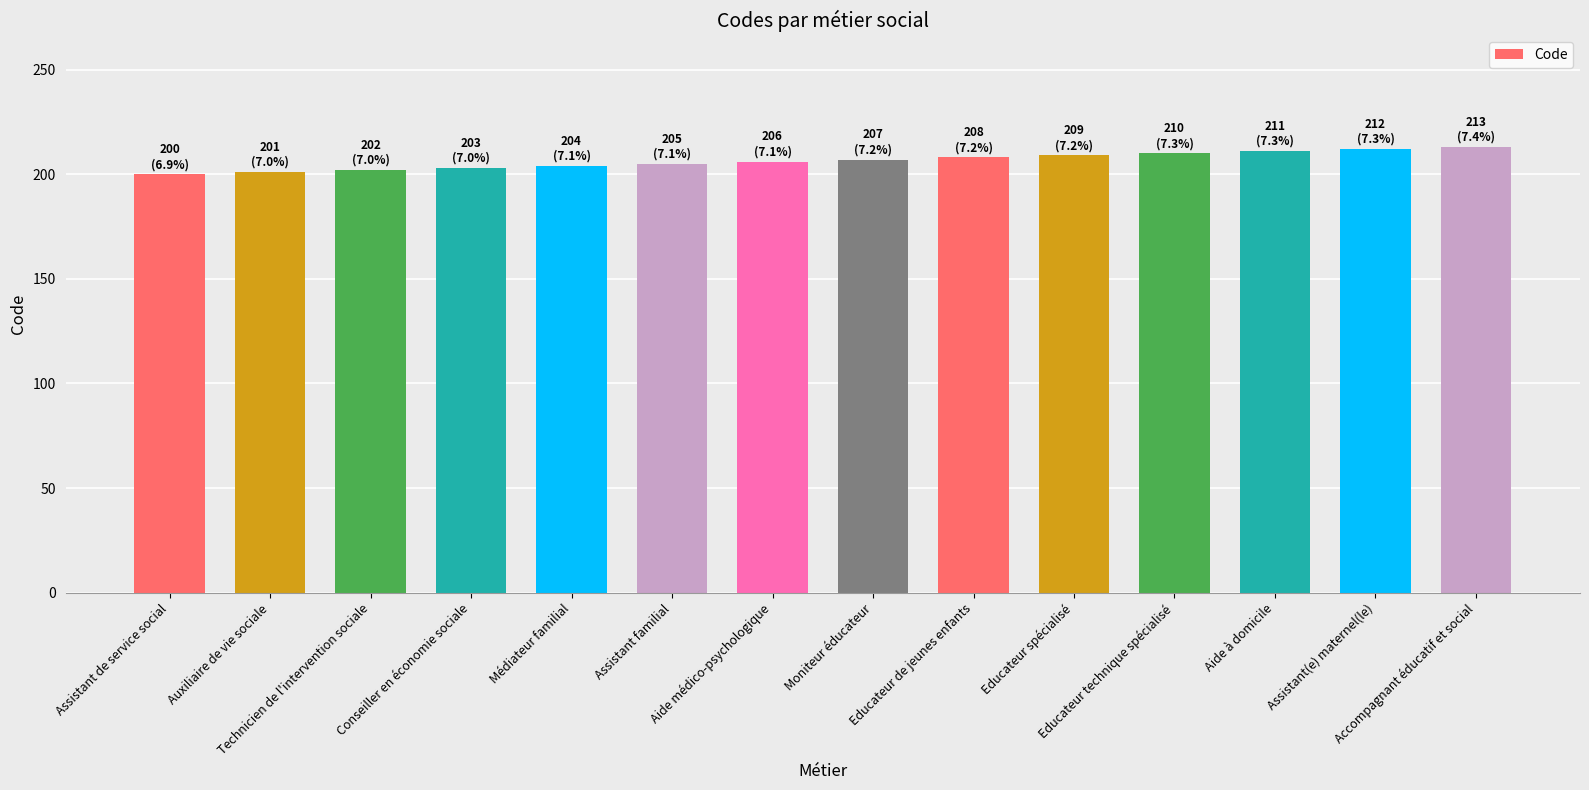

How many categories are shown in the chart?

14